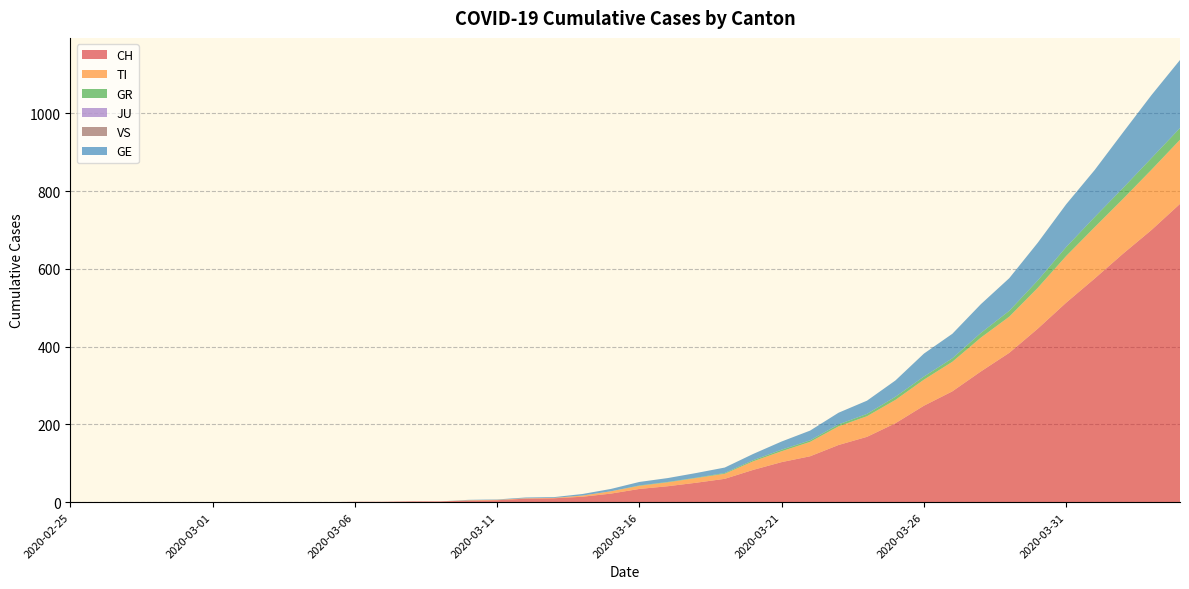

Reading left to right, transcribe all the data shown in this chart.

CH: 2020-02-25=0	2020-02-26=0	2020-02-27=0	2020-02-28=0	2020-02-29=0	2020-03-01=0	2020-03-02=0	2020-03-03=0	2020-03-04=0	2020-03-05=0	2020-03-06=1	2020-03-07=1	2020-03-08=2	2020-03-09=2	2020-03-10=4	2020-03-11=5	2020-03-12=9	2020-03-13=10	2020-03-14=14	2020-03-15=22	2020-03-16=34	2020-03-17=41	2020-03-18=50	2020-03-19=60	2020-03-20=83	2020-03-21=103	2020-03-22=118	2020-03-23=147	2020-03-24=168	2020-03-25=203	2020-03-26=248	2020-03-27=285	2020-03-28=336	2020-03-29=384	2020-03-30=446	2020-03-31=513	2020-04-01=575	2020-04-02=639	2020-04-03=700	2020-04-04=767
TI: 2020-02-25=0	2020-02-26=0	2020-02-27=0	2020-02-28=0	2020-02-29=0	2020-03-01=0	2020-03-02=0	2020-03-03=0	2020-03-04=0	2020-03-05=0	2020-03-06=0	2020-03-07=0	2020-03-08=0	2020-03-09=0	2020-03-10=1	2020-03-11=1	2020-03-12=1	2020-03-13=1	2020-03-14=3	2020-03-15=6	2020-03-16=8	2020-03-17=10	2020-03-18=12	2020-03-19=13	2020-03-20=22	2020-03-21=28	2020-03-22=37	2020-03-23=48	2020-03-24=53	2020-03-25=60	2020-03-26=67	2020-03-27=76	2020-03-28=87	2020-03-29=93	2020-03-30=105	2020-03-31=120	2020-04-01=132	2020-04-02=141	2020-04-03=155	2020-04-04=165
GR: 2020-02-25=0	2020-02-26=0	2020-02-27=0	2020-02-28=0	2020-02-29=0	2020-03-01=0	2020-03-02=0	2020-03-03=0	2020-03-04=0	2020-03-05=0	2020-03-06=0	2020-03-07=0	2020-03-08=0	2020-03-09=0	2020-03-10=0	2020-03-11=0	2020-03-12=0	2020-03-13=0	2020-03-14=0	2020-03-15=0	2020-03-16=1	2020-03-17=1	2020-03-18=1	2020-03-19=2	2020-03-20=3	2020-03-21=4	2020-03-22=4	2020-03-23=5	2020-03-24=6	2020-03-25=8	2020-03-26=8	2020-03-27=9	2020-03-28=12	2020-03-29=15	2020-03-30=19	2020-03-31=23	2020-04-01=26	2020-04-02=28	2020-04-03=30	2020-04-04=30
JU: 2020-02-25=0	2020-02-26=0	2020-02-27=0	2020-02-28=0	2020-02-29=0	2020-03-01=0	2020-03-02=0	2020-03-03=0	2020-03-04=0	2020-03-05=0	2020-03-06=0	2020-03-07=0	2020-03-08=0	2020-03-09=0	2020-03-10=0	2020-03-11=0	2020-03-12=0	2020-03-13=0	2020-03-14=0	2020-03-15=0	2020-03-16=0	2020-03-17=0	2020-03-18=0	2020-03-19=0	2020-03-20=0	2020-03-21=0	2020-03-22=0	2020-03-23=0	2020-03-24=0	2020-03-25=0	2020-03-26=0	2020-03-27=0	2020-03-28=0	2020-03-29=0	2020-03-30=0	2020-03-31=0	2020-04-01=0	2020-04-02=0	2020-04-03=0	2020-04-04=0
VS: 2020-02-25=0	2020-02-26=0	2020-02-27=0	2020-02-28=0	2020-02-29=0	2020-03-01=0	2020-03-02=0	2020-03-03=0	2020-03-04=0	2020-03-05=0	2020-03-06=0	2020-03-07=0	2020-03-08=0	2020-03-09=0	2020-03-10=0	2020-03-11=0	2020-03-12=0	2020-03-13=0	2020-03-14=0	2020-03-15=0	2020-03-16=0	2020-03-17=0	2020-03-18=0	2020-03-19=0	2020-03-20=0	2020-03-21=0	2020-03-22=0	2020-03-23=0	2020-03-24=0	2020-03-25=0	2020-03-26=0	2020-03-27=0	2020-03-28=0	2020-03-29=0	2020-03-30=0	2020-03-31=0	2020-04-01=0	2020-04-02=0	2020-04-03=0	2020-04-04=0
GE: 2020-02-25=0	2020-02-26=0	2020-02-27=0	2020-02-28=0	2020-02-29=0	2020-03-01=0	2020-03-02=0	2020-03-03=0	2020-03-04=0	2020-03-05=0	2020-03-06=0	2020-03-07=0	2020-03-08=0	2020-03-09=0	2020-03-10=1	2020-03-11=1	2020-03-12=2	2020-03-13=2	2020-03-14=4	2020-03-15=6	2020-03-16=9	2020-03-17=10	2020-03-18=12	2020-03-19=14	2020-03-20=16	2020-03-21=21	2020-03-22=25	2020-03-23=30	2020-03-24=34	2020-03-25=42	2020-03-26=59	2020-03-27=63	2020-03-28=74	2020-03-29=84	2020-03-30=97	2020-03-31=110	2020-04-01=121	2020-04-02=143	2020-04-03=162	2020-04-04=175